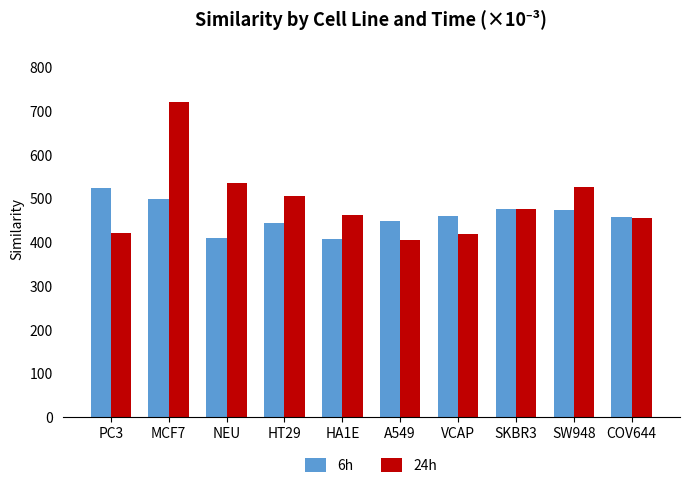

What is the label of the 7th bar from the right?

HT29